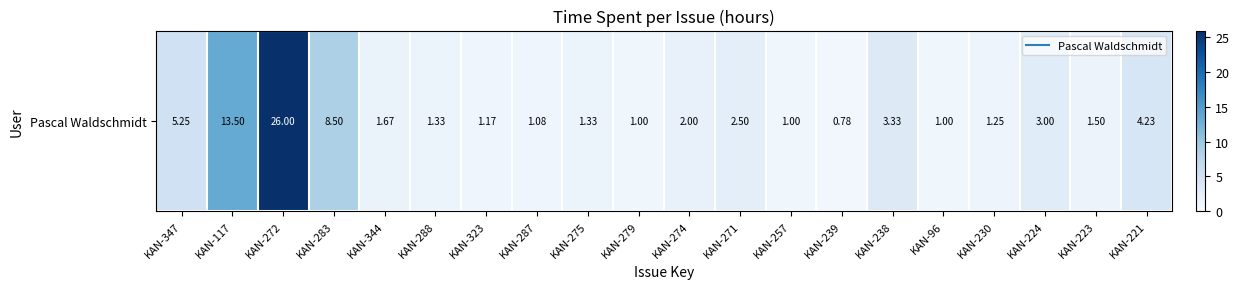

How many distinct data groups are displayed?

1